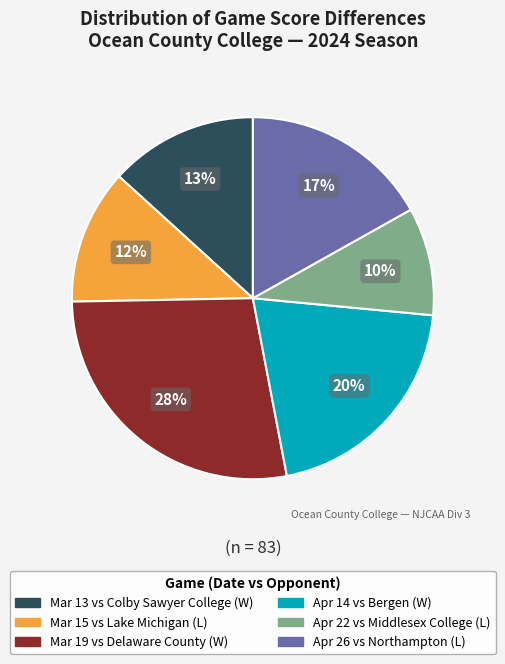

How many segments does this pie chart have?

6